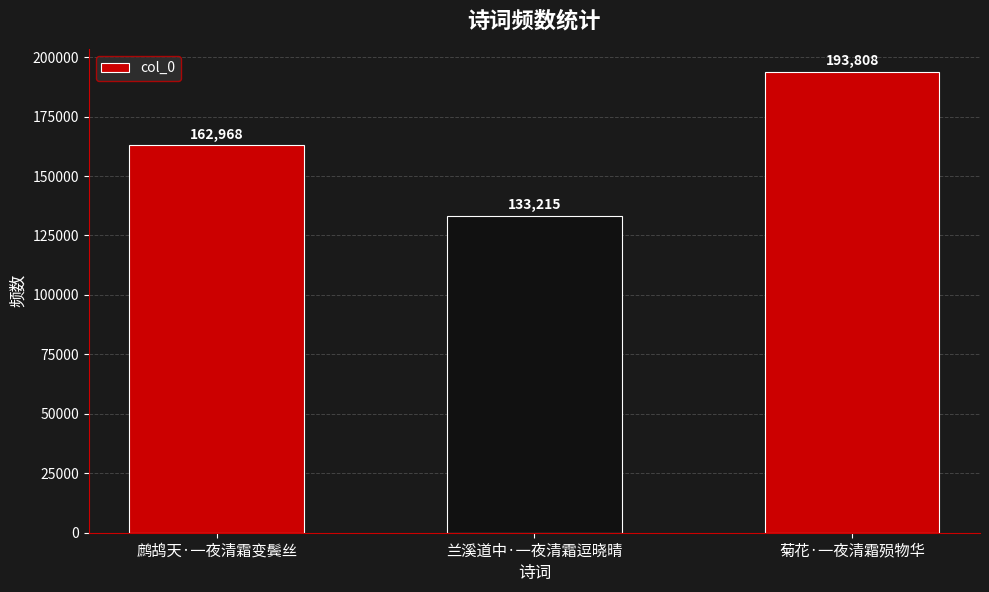

What is the label of the 1st bar from the left?

鹧鸪天·一夜清霜变鬓丝